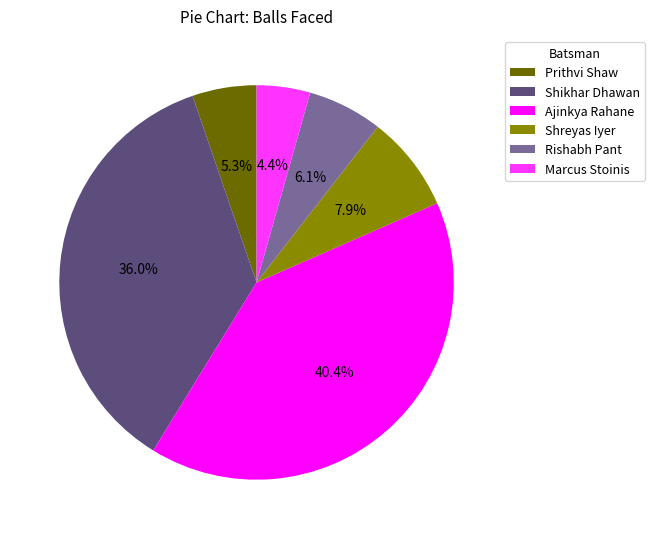

What is the largest slice in the pie chart?

Ajinkya Rahane